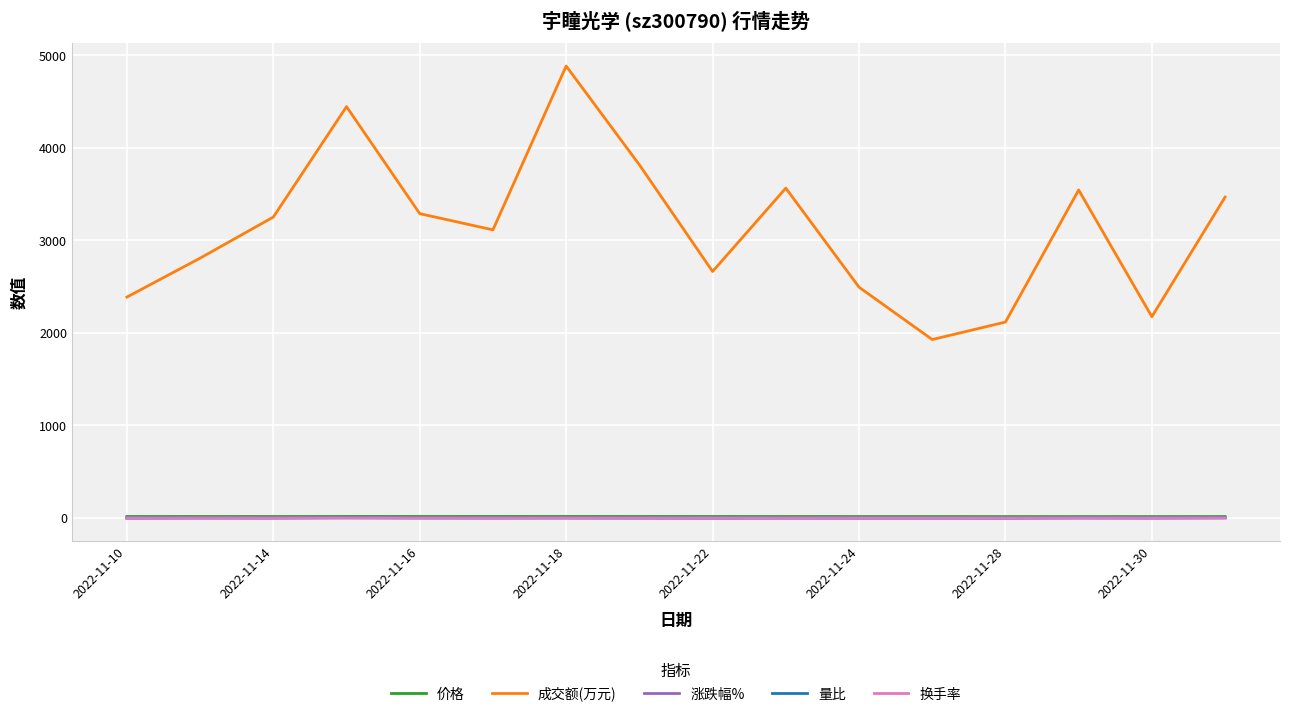

Which series has the largest range (max minus min)?

成交额(万元)